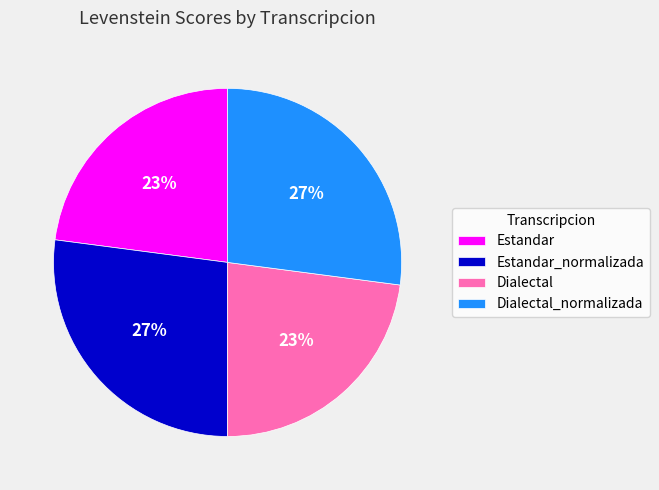

How many slices are in this pie chart?

4